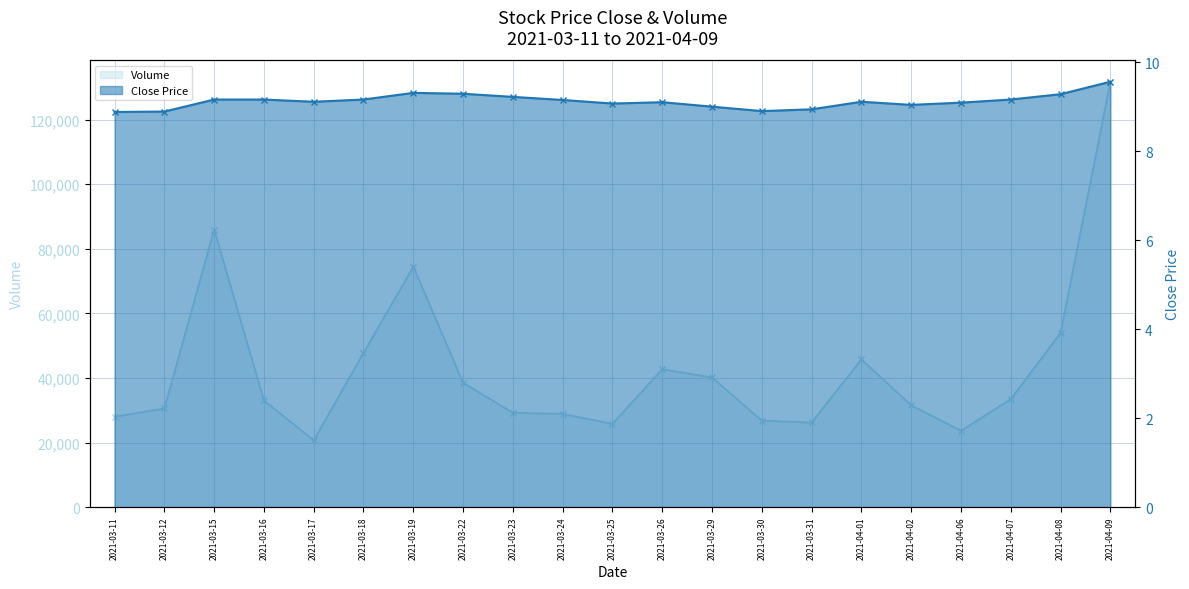

What value does the volume series have at 2021-03-26?

42726.5